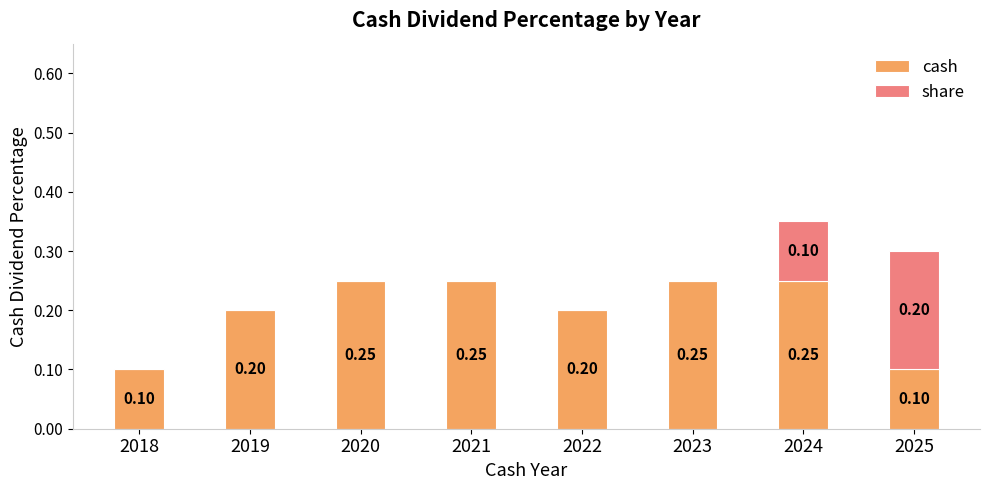

What is the sum of all cash values?

1.6